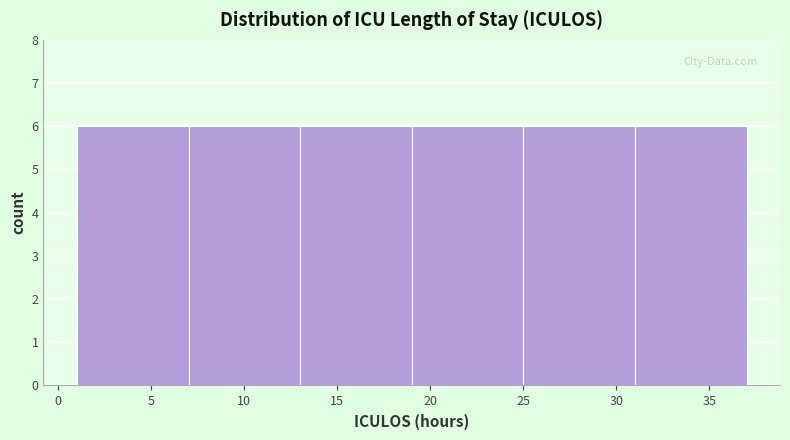

Reading left to right, transcribe this chart: for each bar, give the range it covers on the x-axis and its height. The values are not printed on the chart, so give them approximately, as read against the axis.

1 to 7: 6
7 to 13: 6
13 to 19: 6
19 to 25: 6
25 to 31: 6
31 to 37: 6